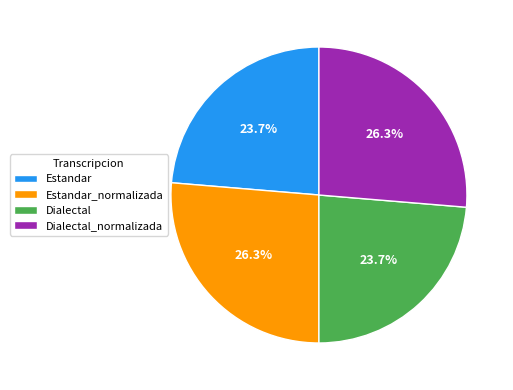

The Estandar slice represents 24% of the pie. True or false?

True